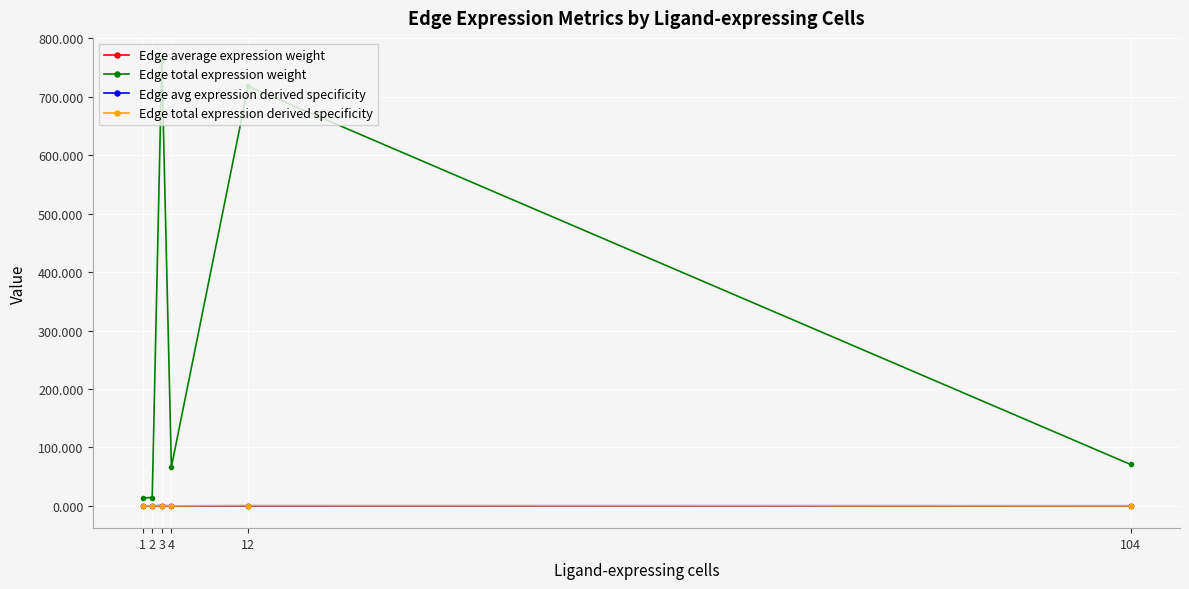

What is the value of the Edge avg expression derived specificity point at the 5th from the left?

0.2